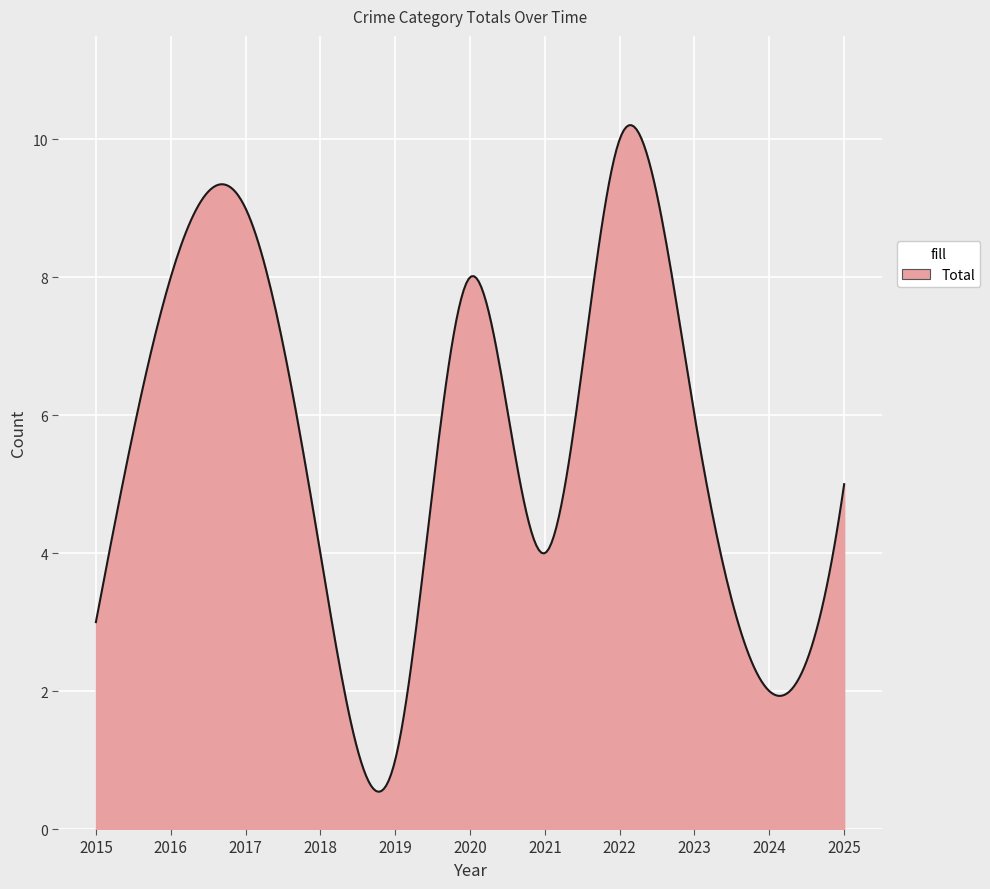

Count the number of data series in this chart.

1